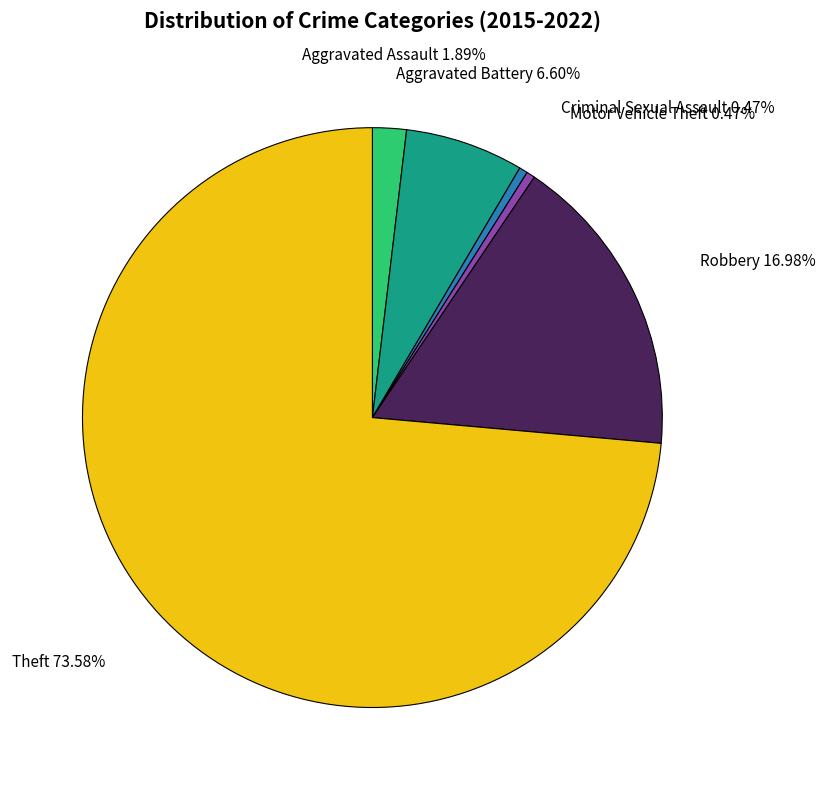

How many segments does this pie chart have?

6